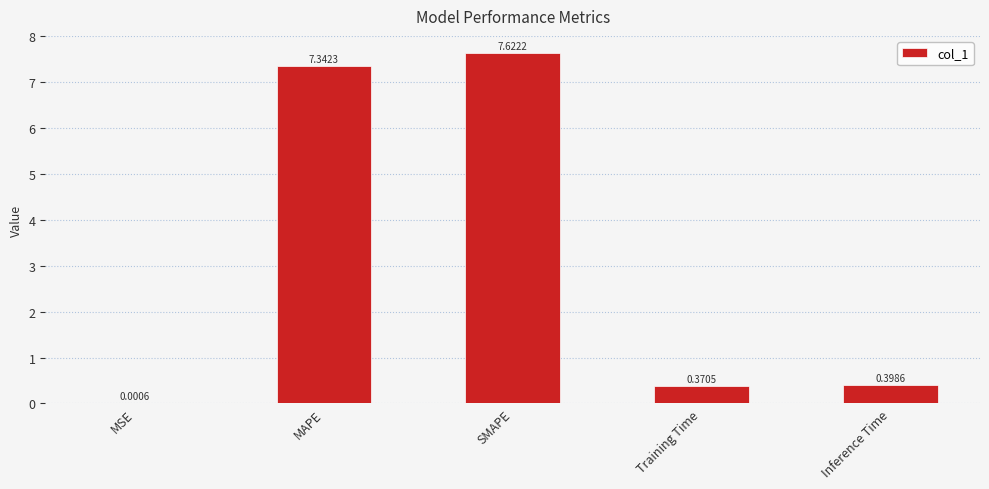

What is the sum of all values?

15.7